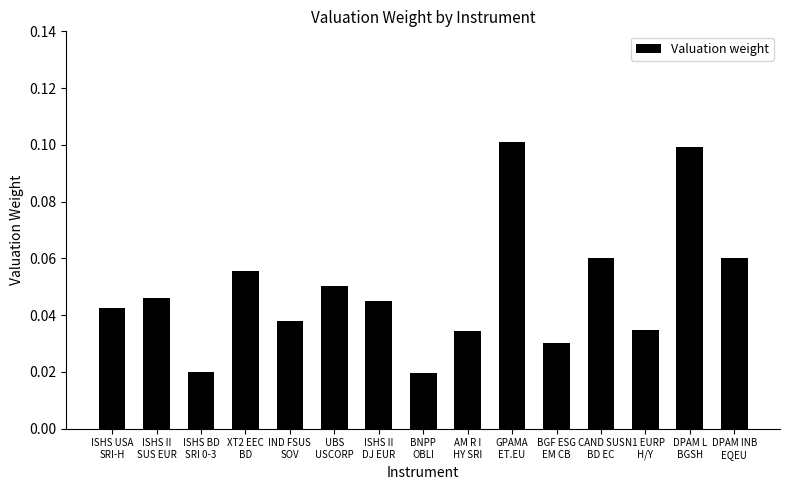

Count the values in the range 0 to 1.

15